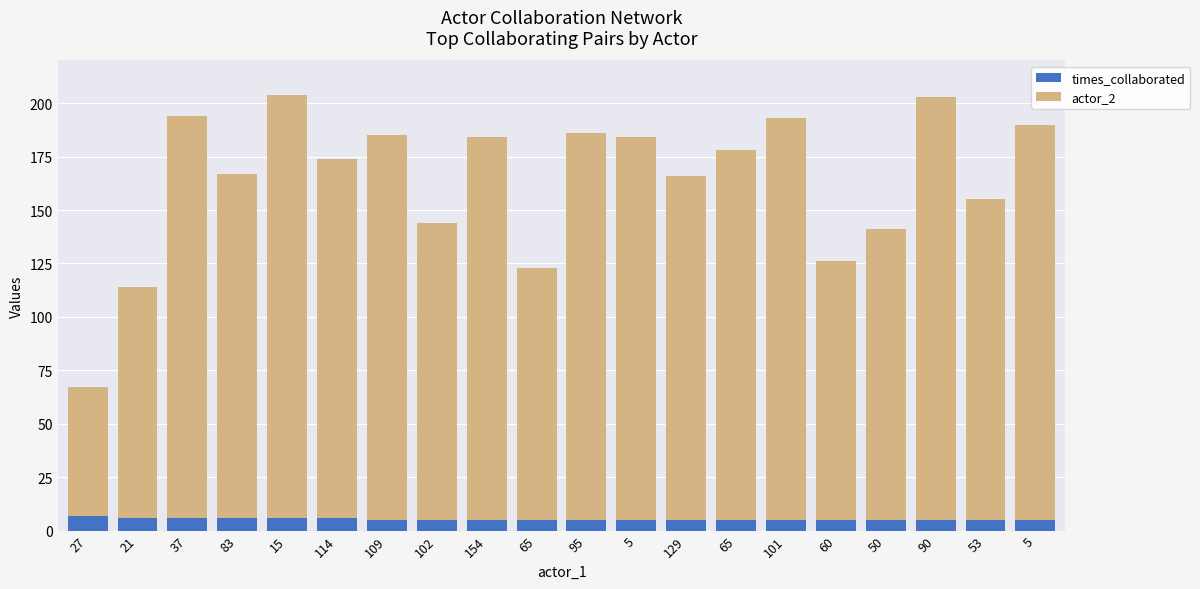

Are the bars grouped side by side (vs. stacked)?

No